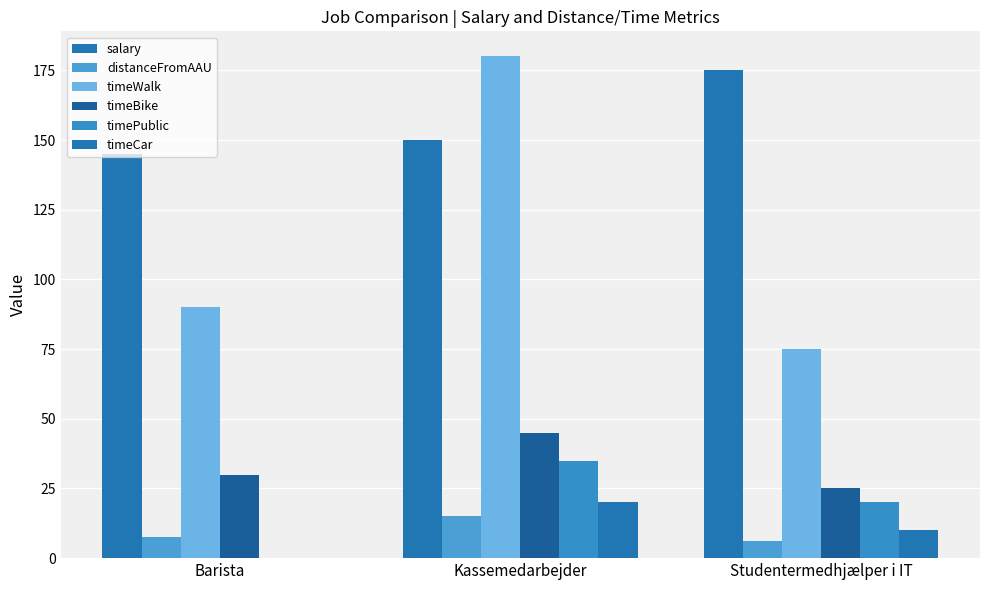

What is the difference between the timePublic values at Barista and Kassemedarbejder?

35.0